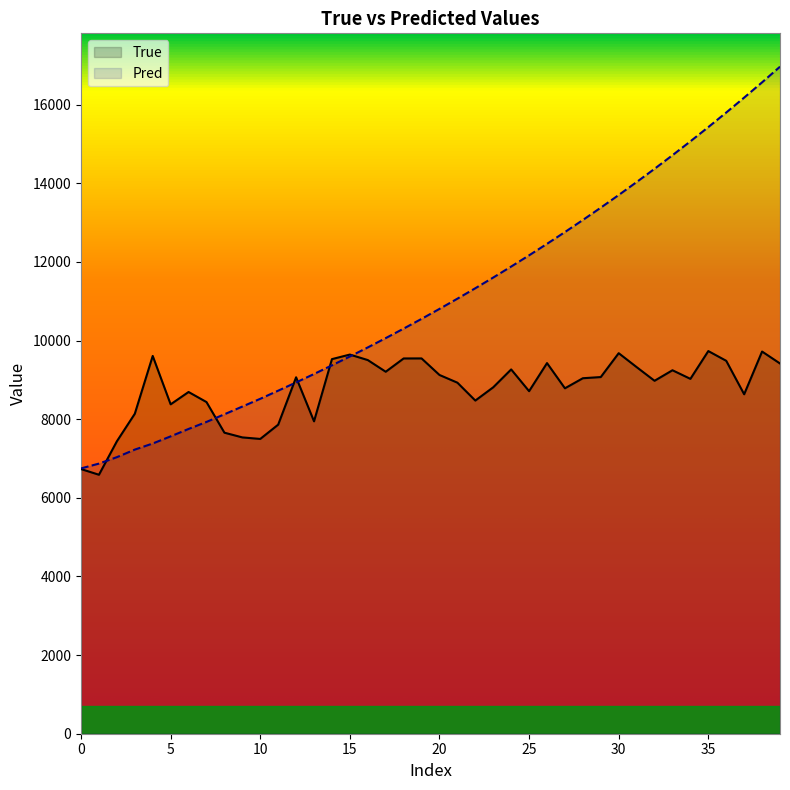

What is the smallest value displayed?

6587.0